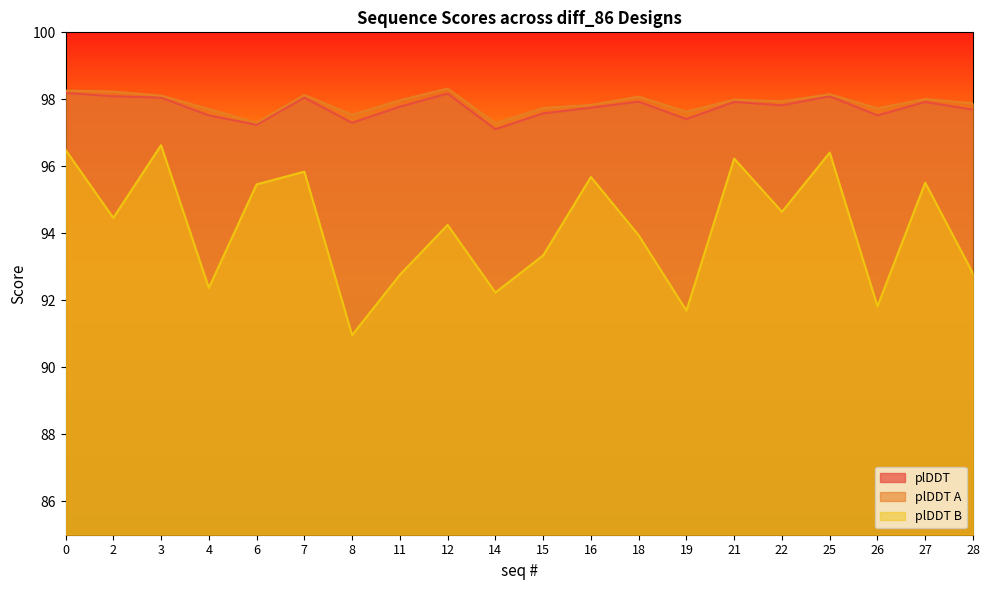

In plDDT B, how many points are lower than both neighbors (excluding endpoints)?

7